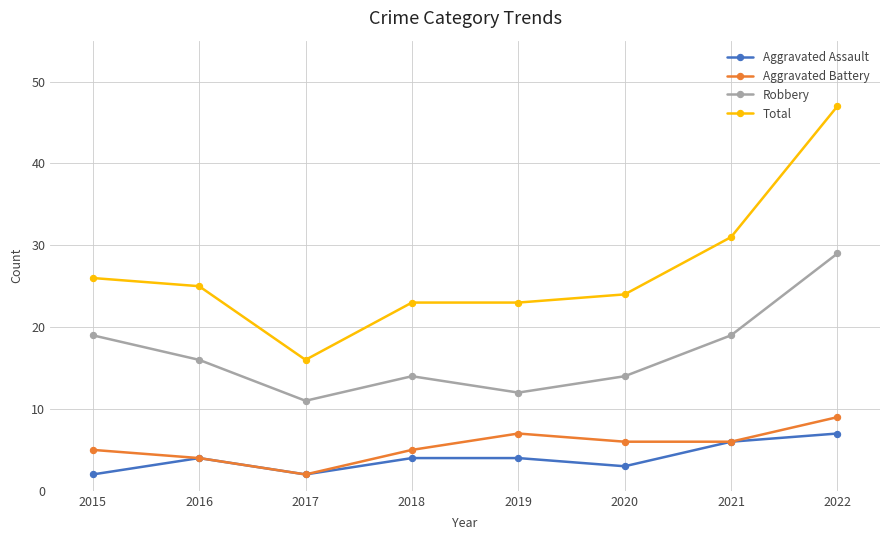

What value does the Total series have at 2015?

26